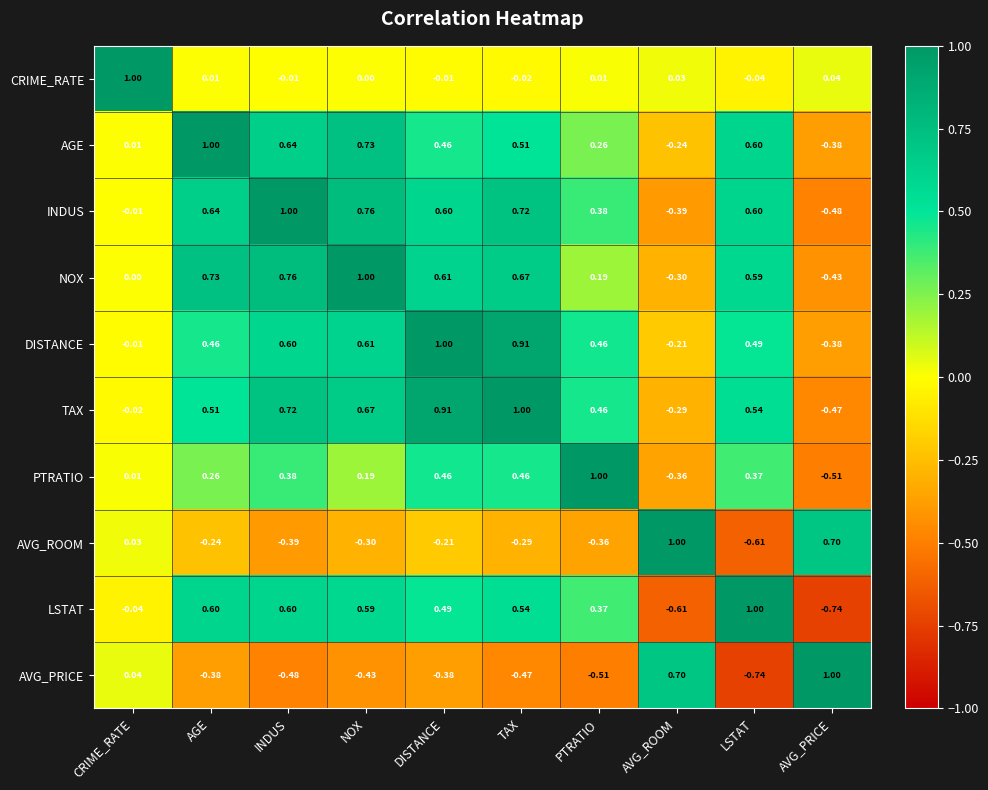

Which category has the lowest value in the AVG_PRICE series?

LSTAT